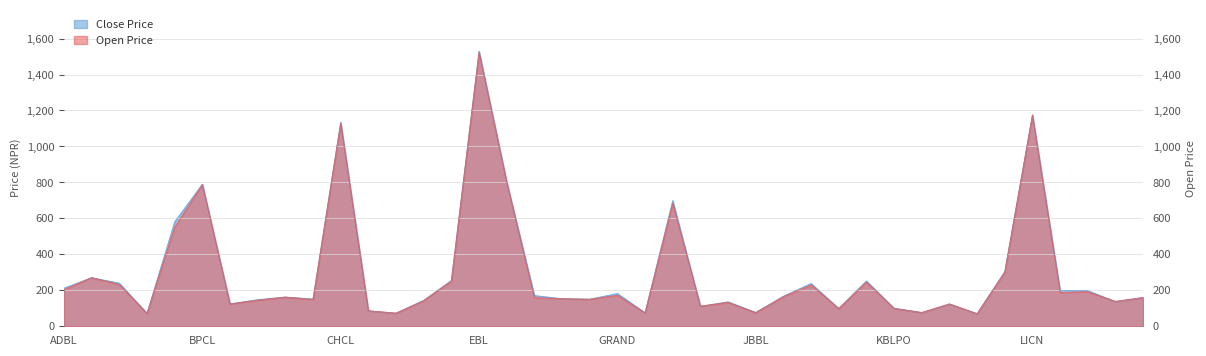

How many categories are shown in the chart?

40